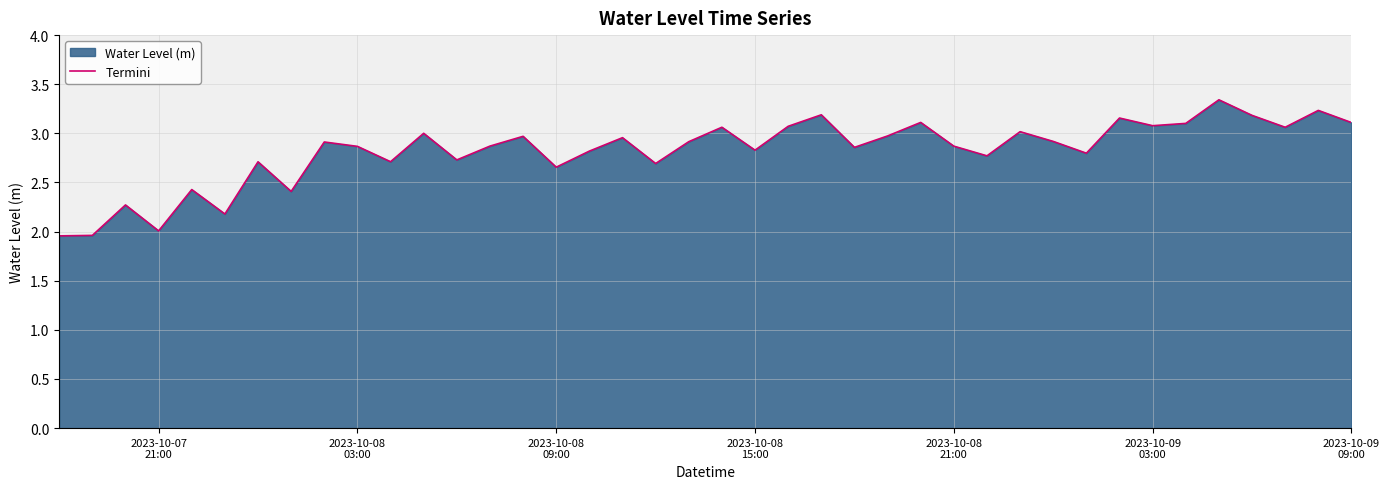

Approximately how many times larger is the value at 2023-10-08
15:00 compared to 2023-10-08
09:00?

1.1